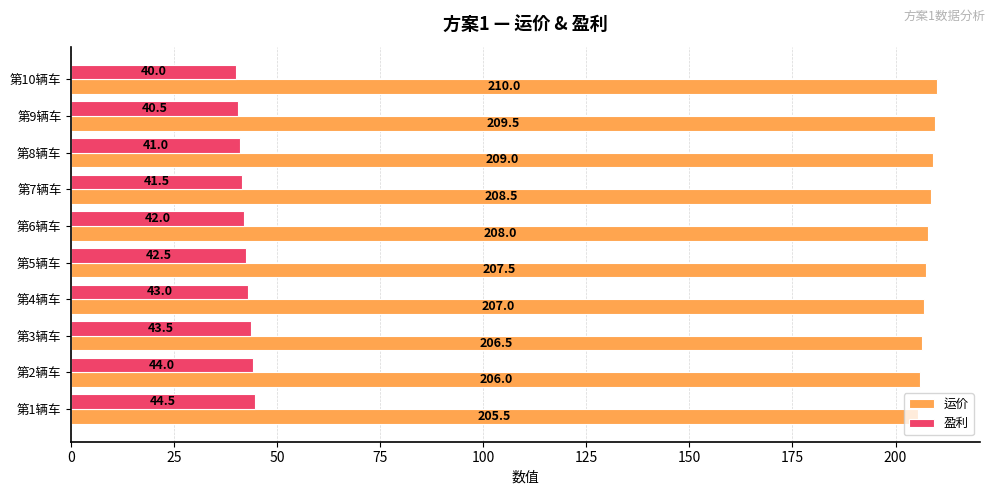

How many values in the 运价 series are below 208?

5